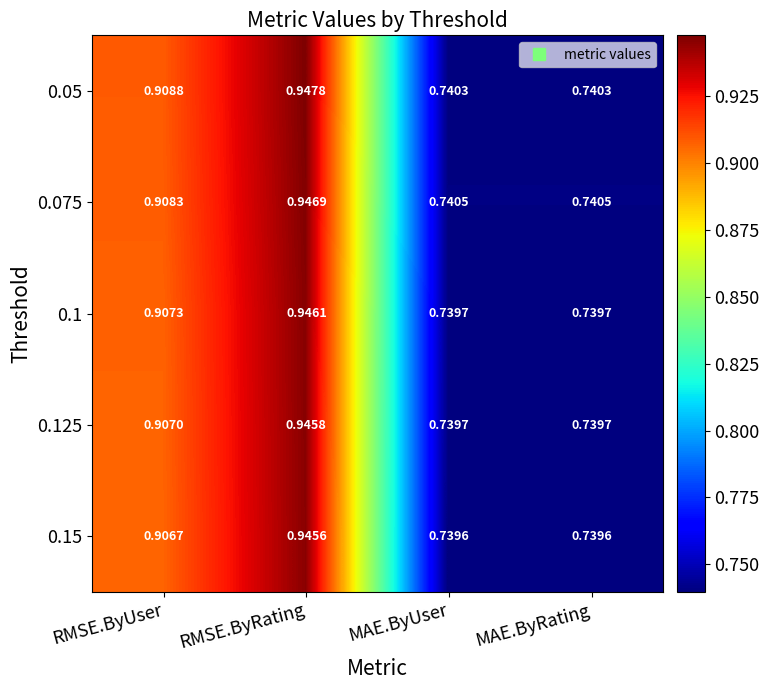

Which category has the highest value across all series?

RMSE.ByRating